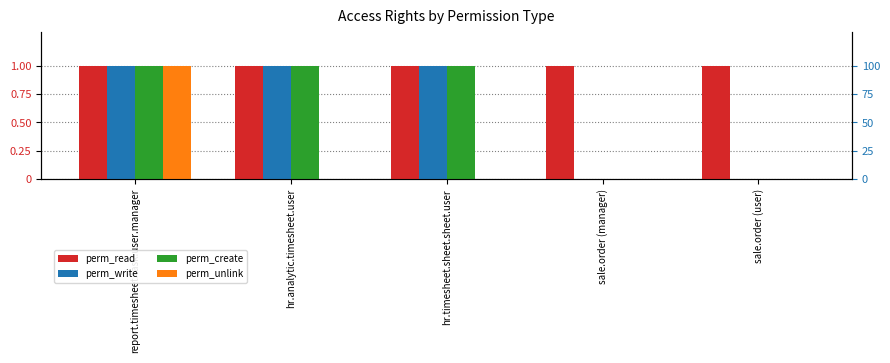

At which label does perm_read reach its peak?

report.timesheet.task.user.manager